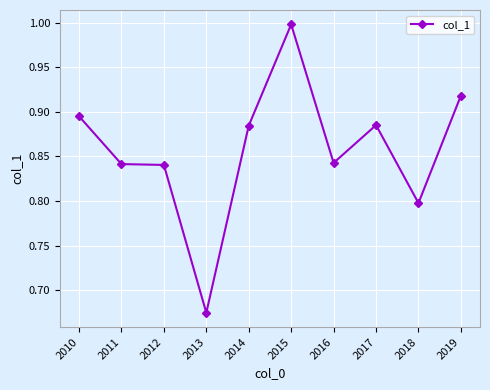

True or false: there are more than 0 points higher than both neighbors.

True